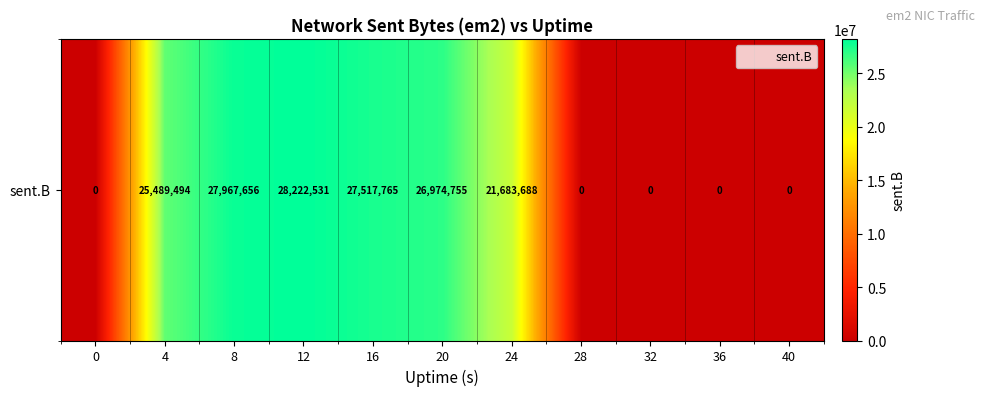

Is it true that the value at 28 is 0?

True